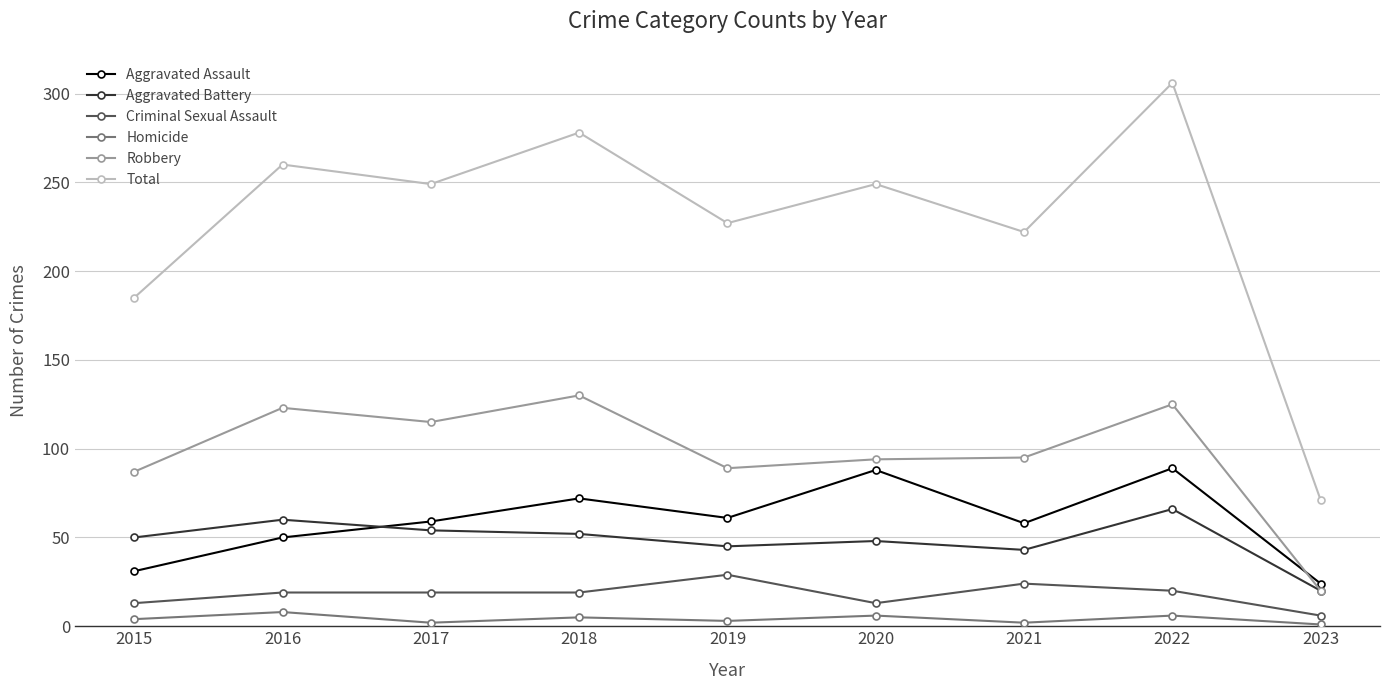

What is the value of the Robbery point at the 5th from the left?

89